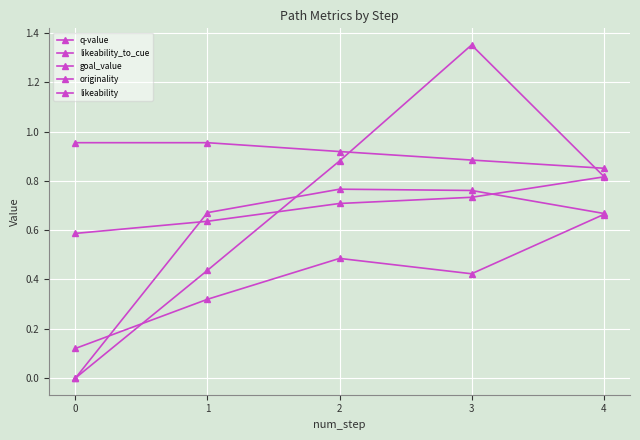

What is the difference between the highest and lowest values at 2?

0.4